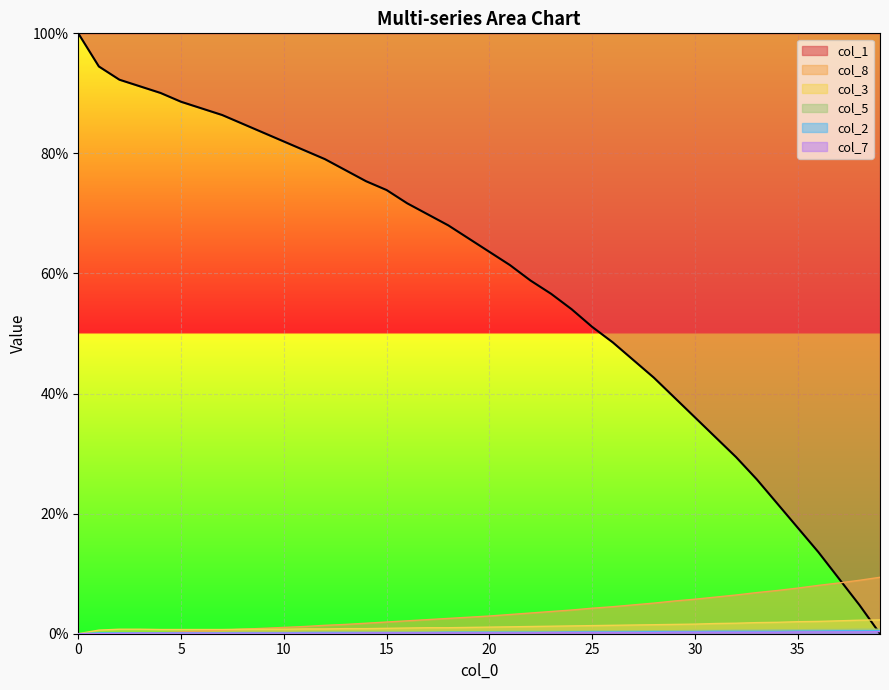

Which series changed the most between 12 and 25?

col_1